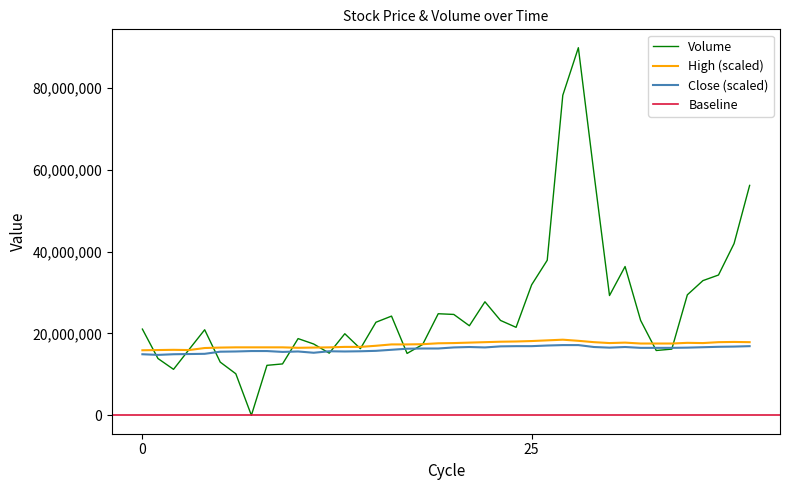

What is the lowest value of the Close (scaled) series?

14768000.0